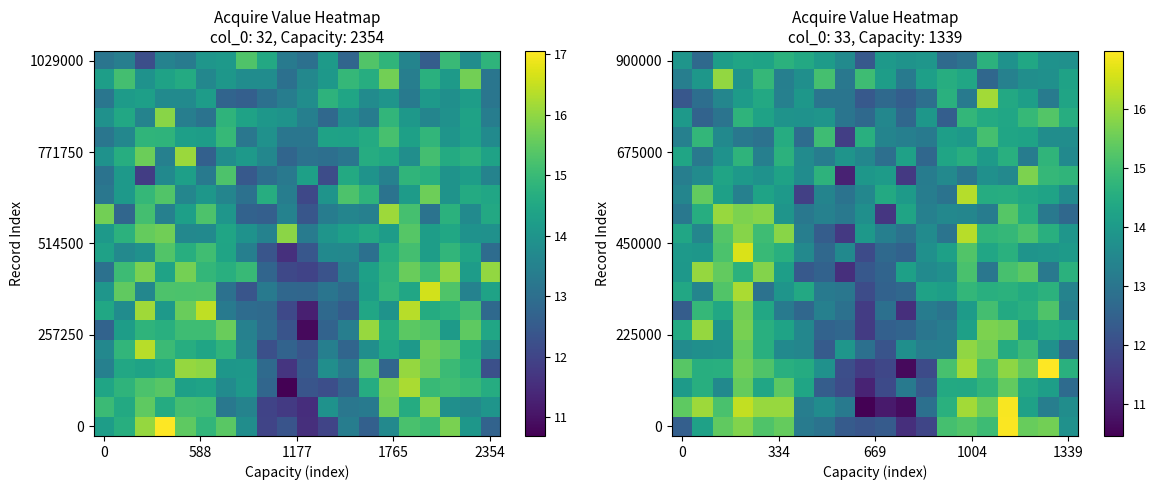

What is the total value across all series at 6?

268.8